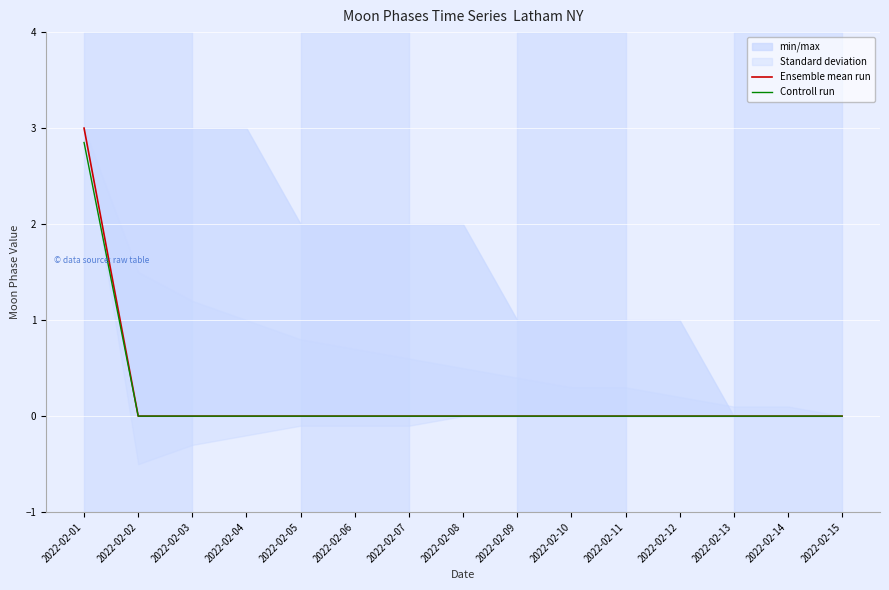

True or false: Ensemble mean run and Controll run intersect in this chart.

False